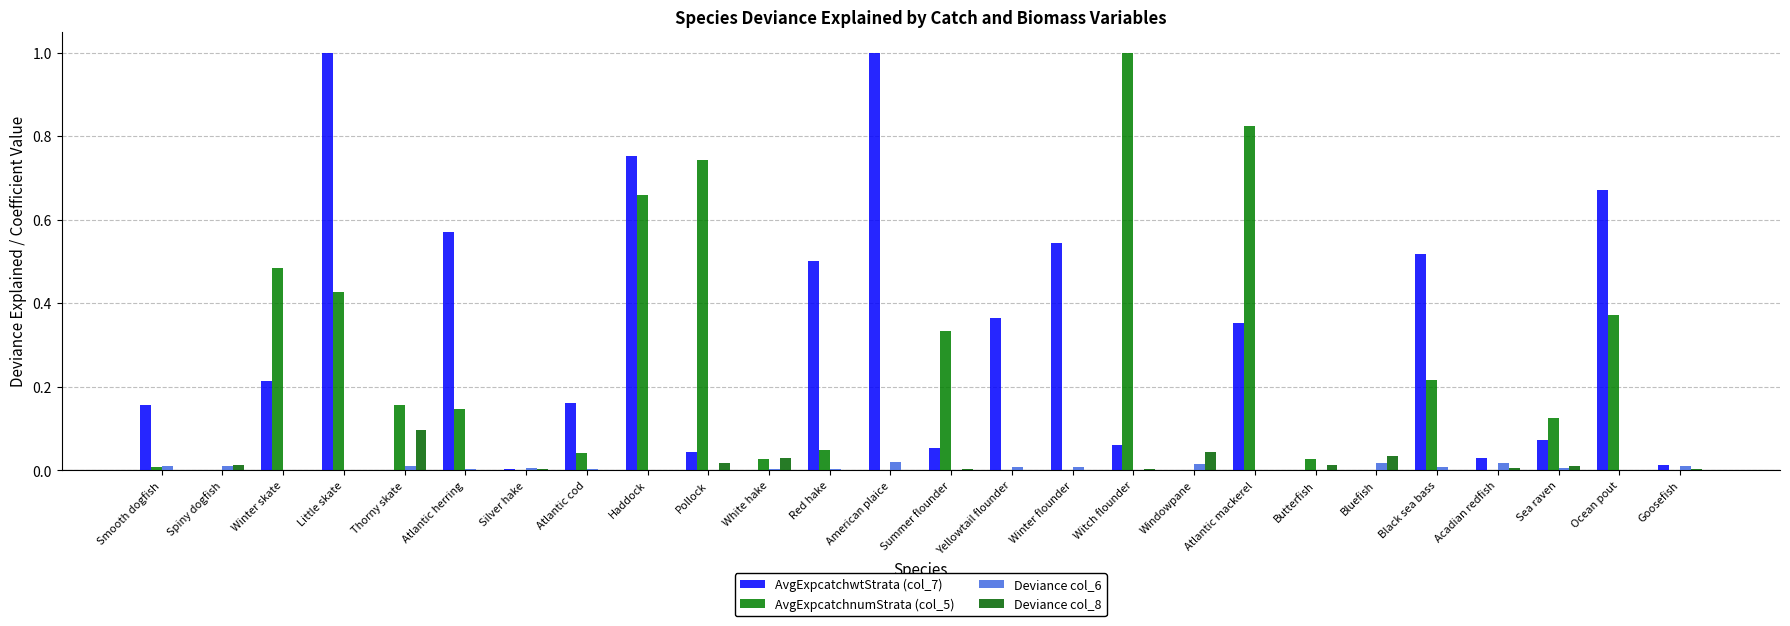

What is the spread (max minus min) of values at American plaice?

1.0